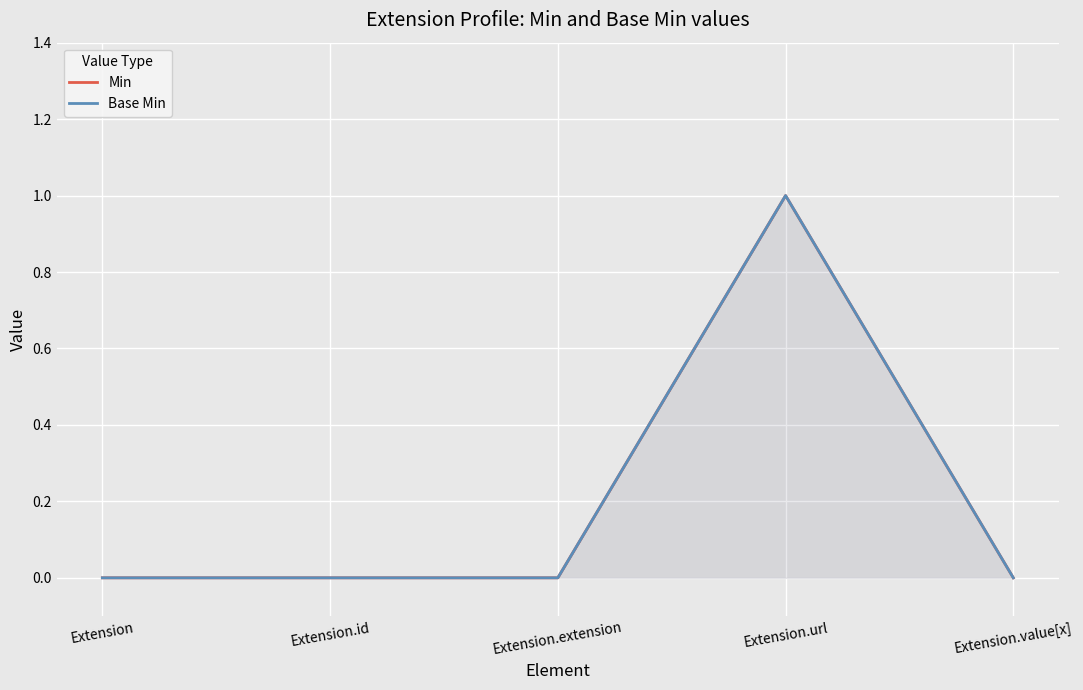

What is the difference between the maximum and minimum values in the Base Min series?

1